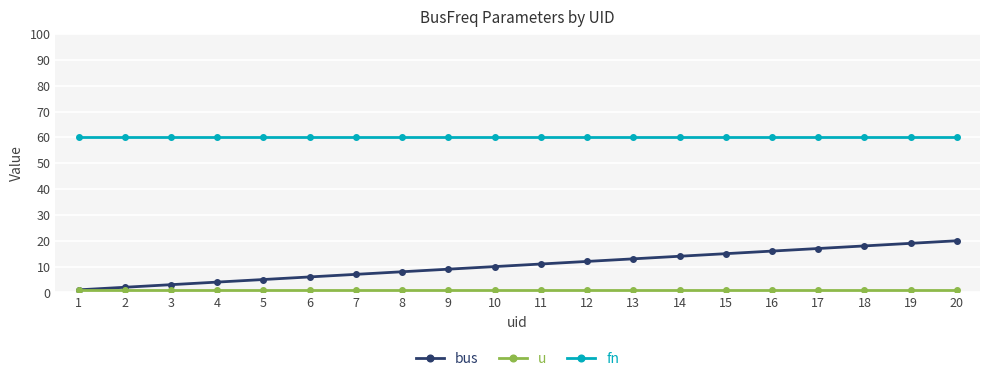

List the series in order of their overall mean, lowest first.

u, bus, fn